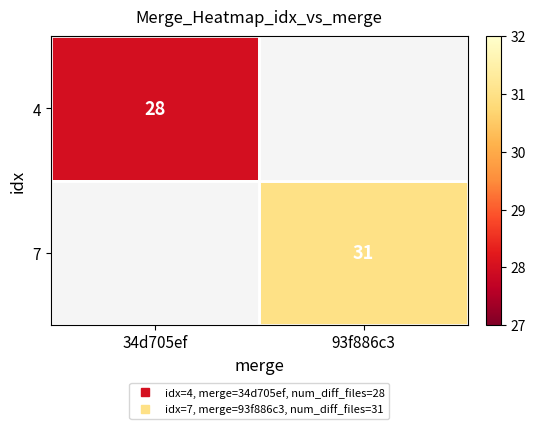

Is the value of 7 at 93f886c3 greater than the value of 4 at 34d705ef?

Yes